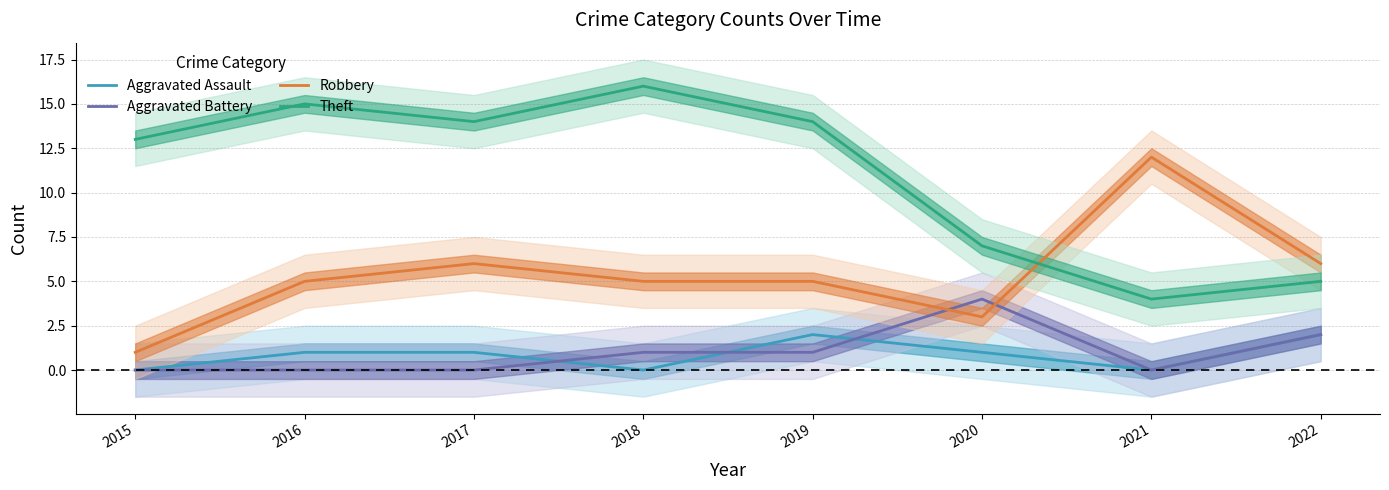

How many distinct data groups are displayed?

4